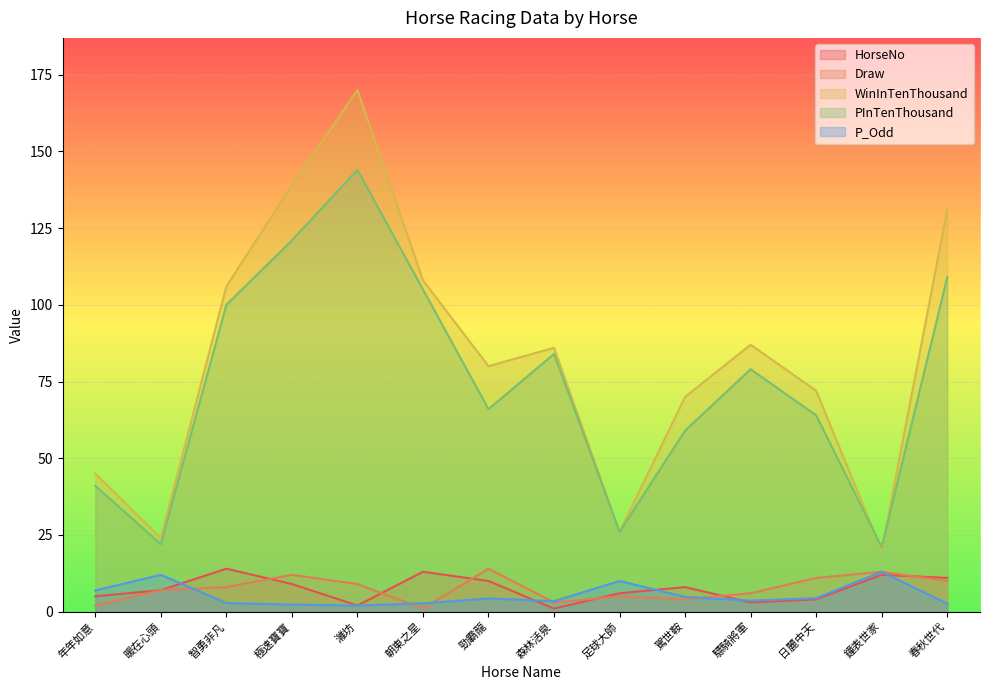

Which category has the highest value across all series?

濰坊